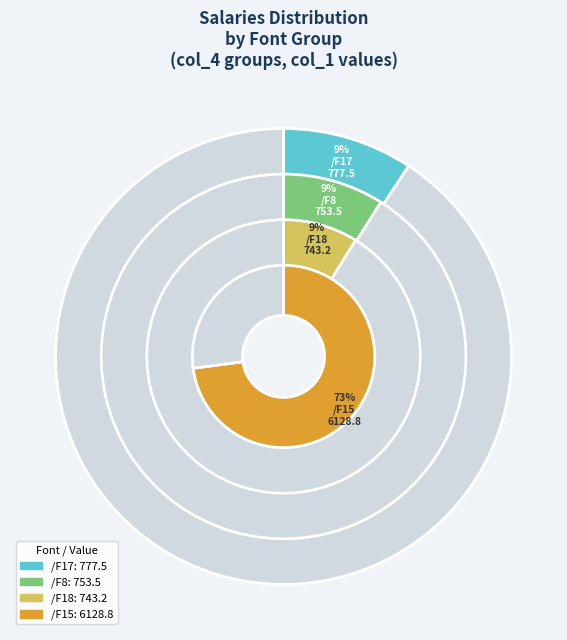

True or false: /F15 accounts for 1% of the total.

False